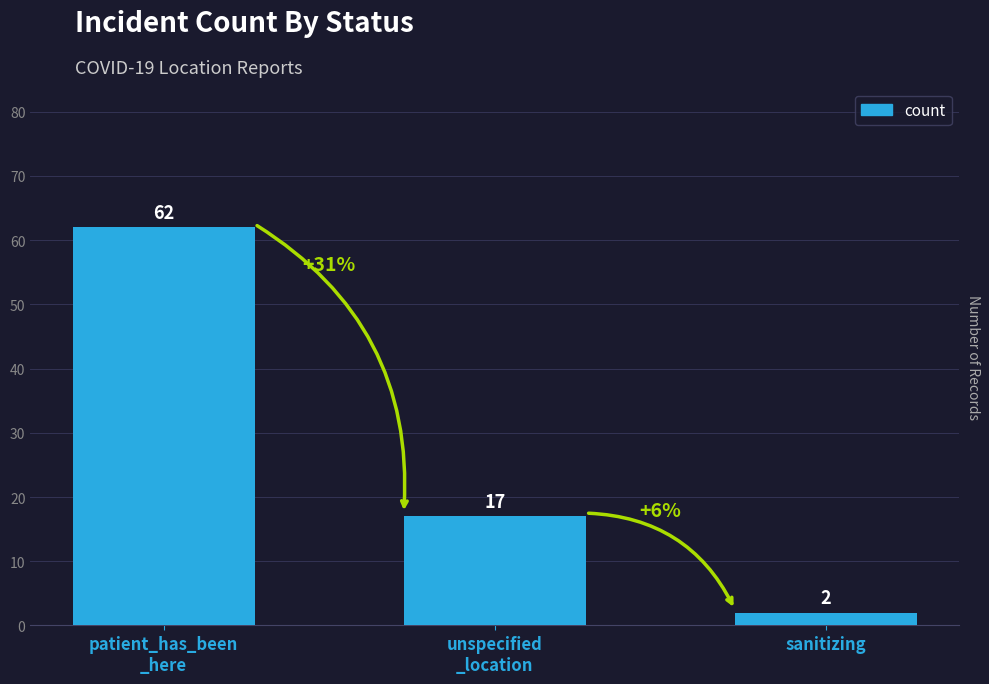

Where is the data nearest to the value 32?

unspecified
_location